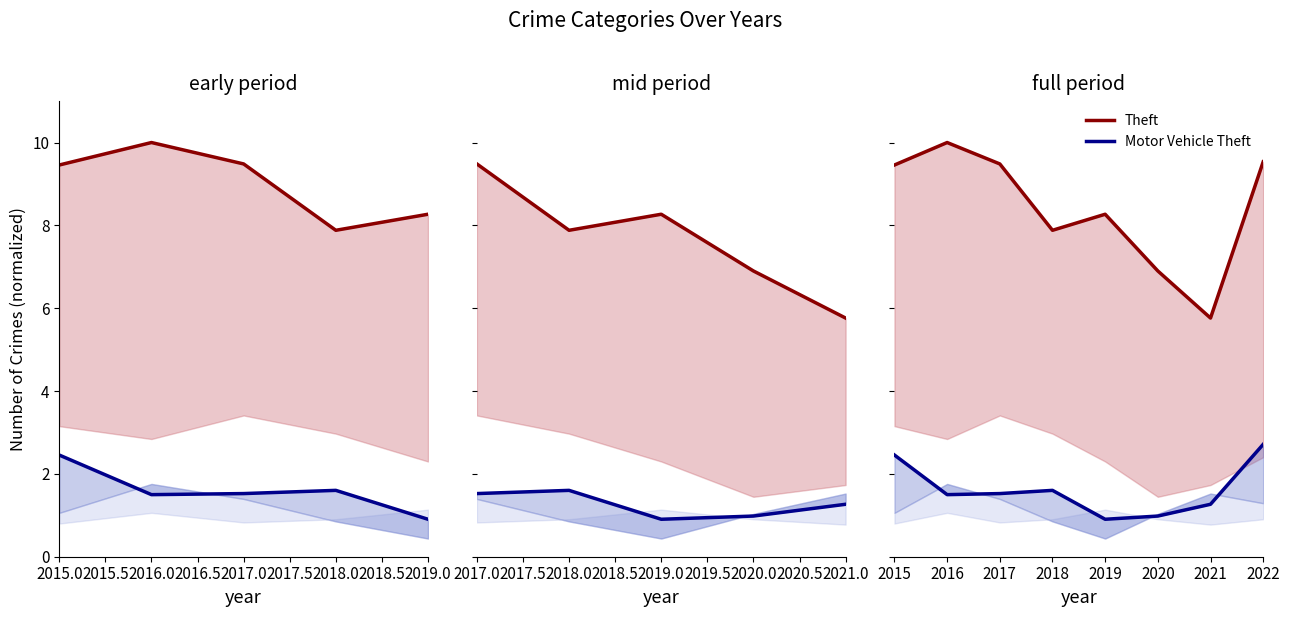

What is the difference between the maximum and minimum values in the Theft series?

4.2